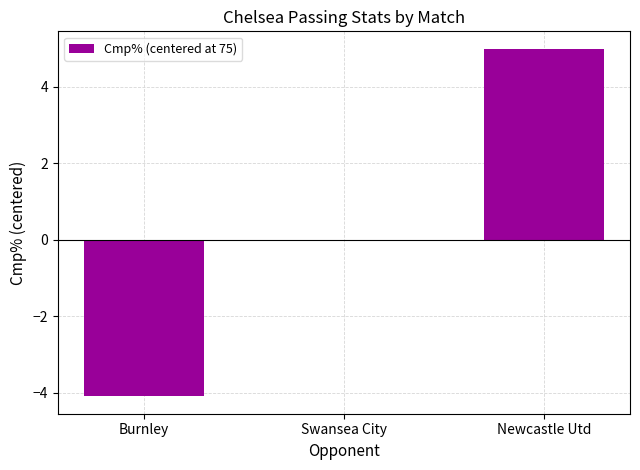

Between Swansea City and Newcastle Utd, which is larger?

Newcastle Utd